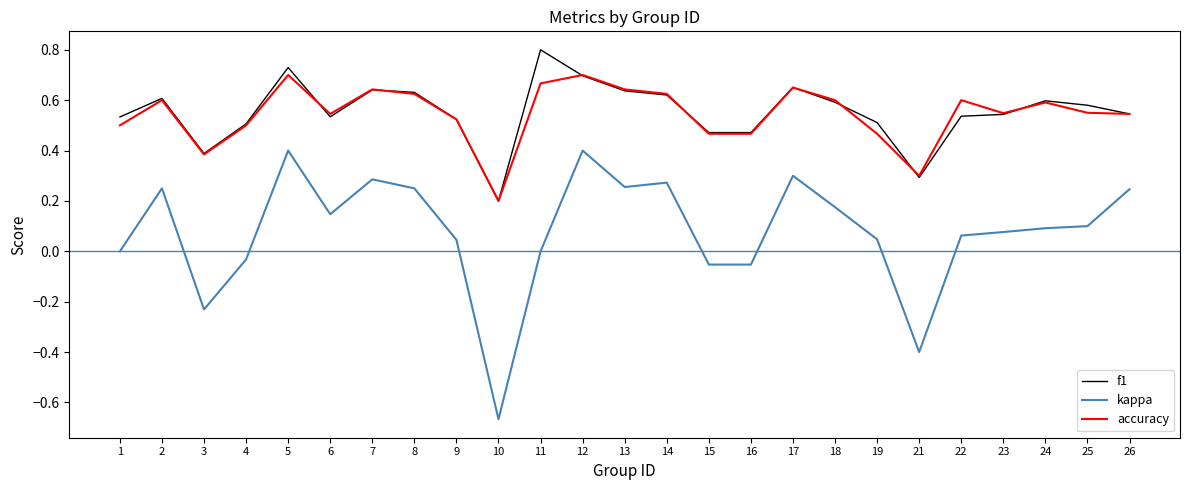

Which series changed the most between 17 and 21?

kappa